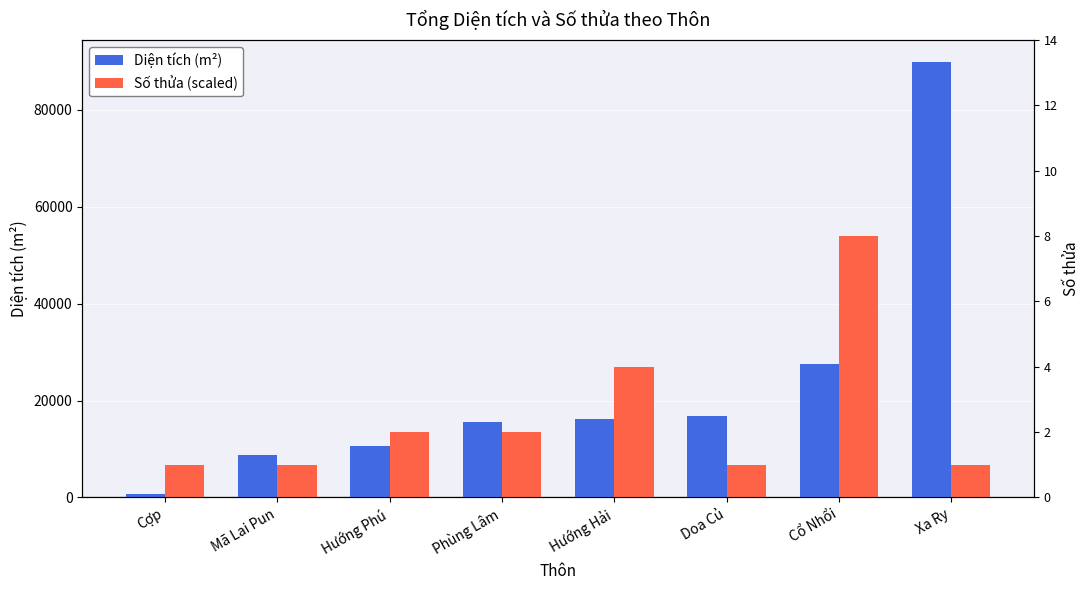

What is the sum of all Diện tích (m²) values?

186313.4